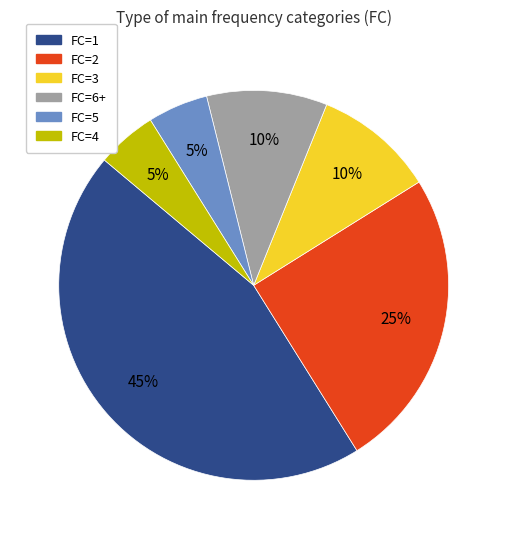

How many slices are in this pie chart?

6